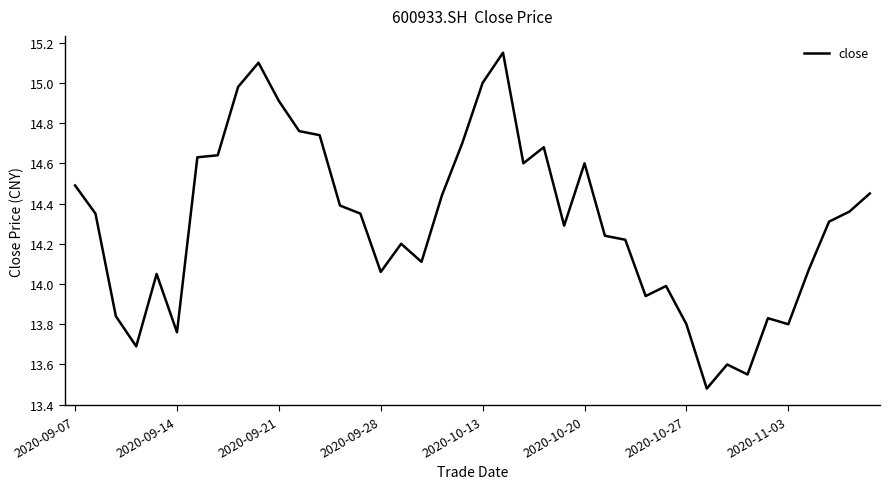

What is the difference between the maximum and minimum values?

1.7